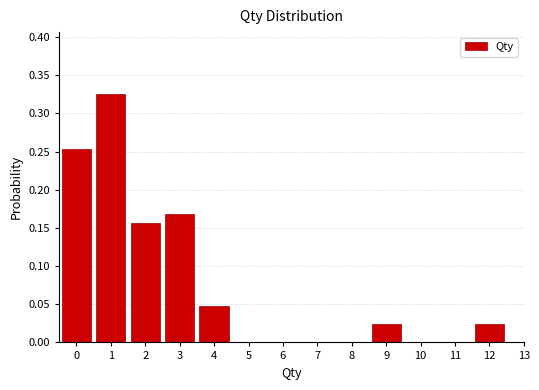

Which range on the x-axis has the tallest bar?

0.5 to 1.5